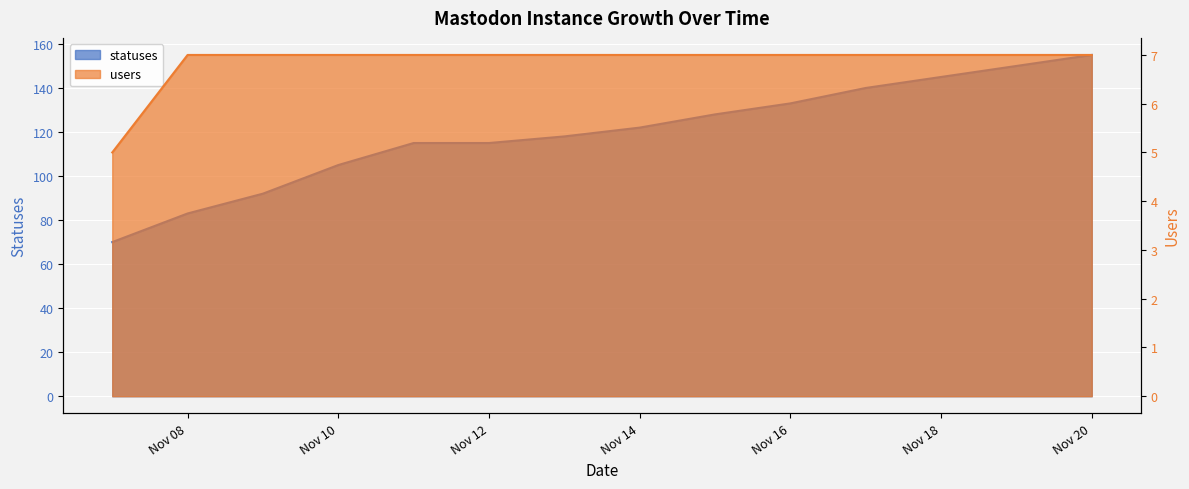

What is the sum of the statuses values at Nov 14 and Nov 08?

205